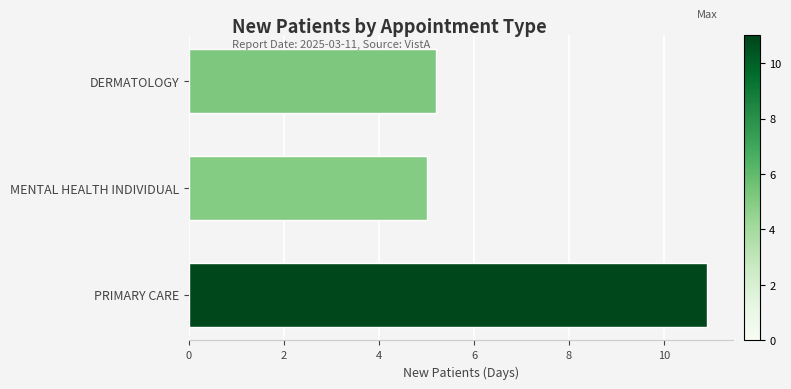

True or false: the data shows 10.9 at PRIMARY CARE.

True